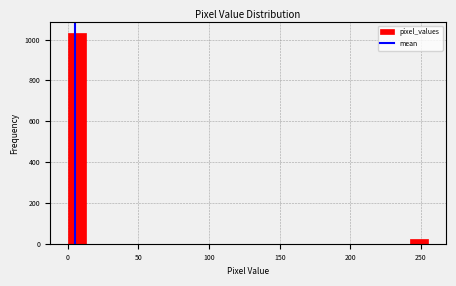

Read against the x-axis, roughly where is the centre of the tallest bar?

5